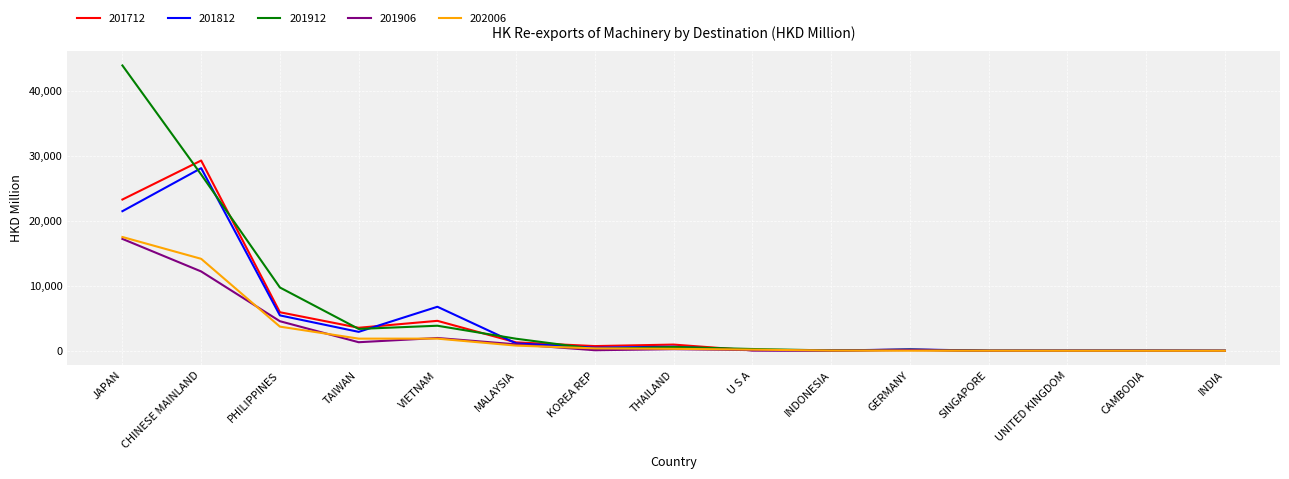

How many lines are shown in the chart?

5